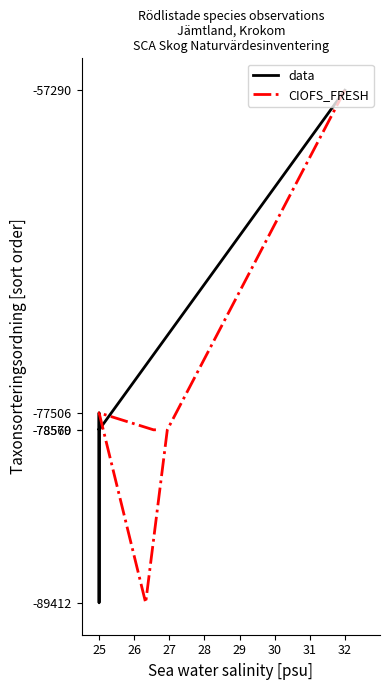

What is the value of the data point at the 6th from the left?

-57290